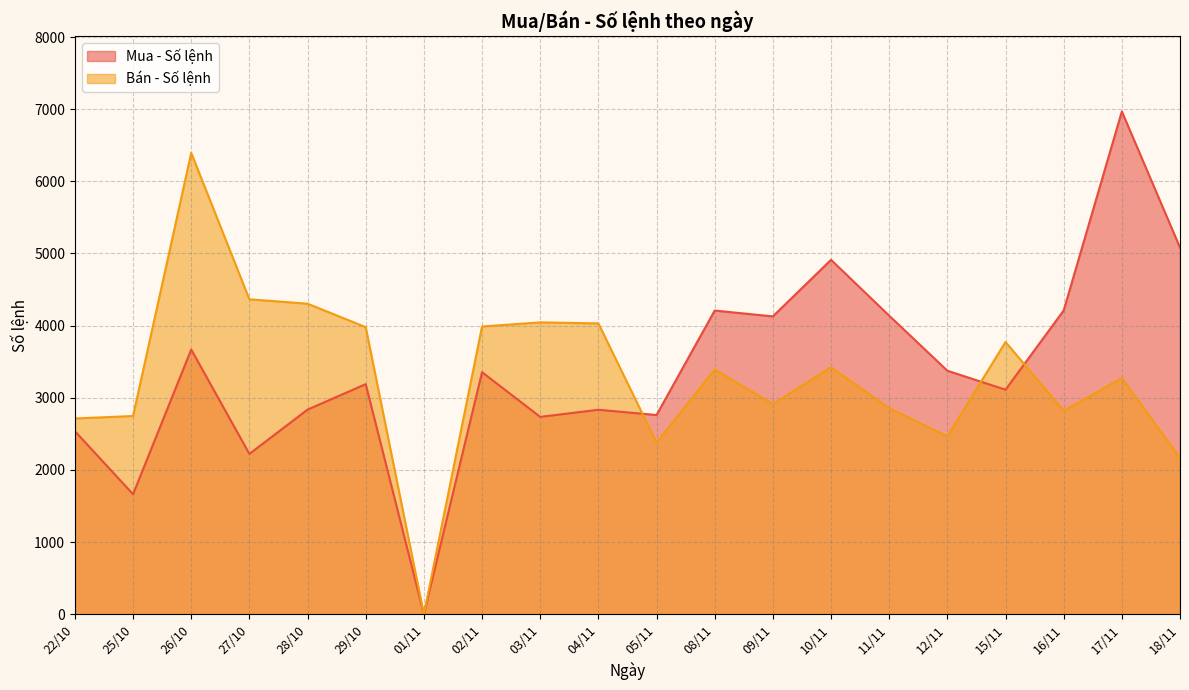

How many interior local peaks does the Bán - Số lệnh series have?

6